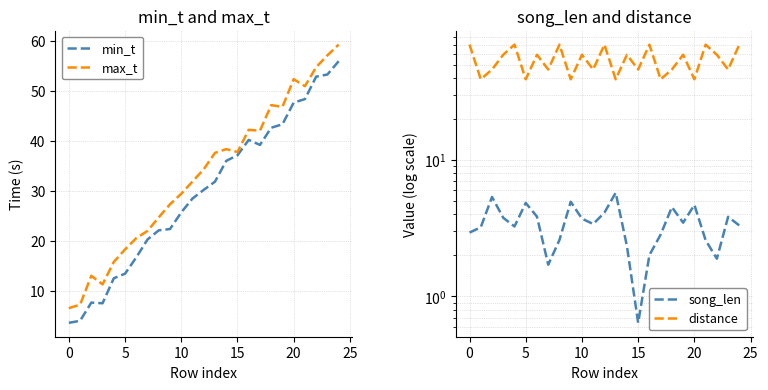

True or false: min_t has a value of 8.9 at 15.

False